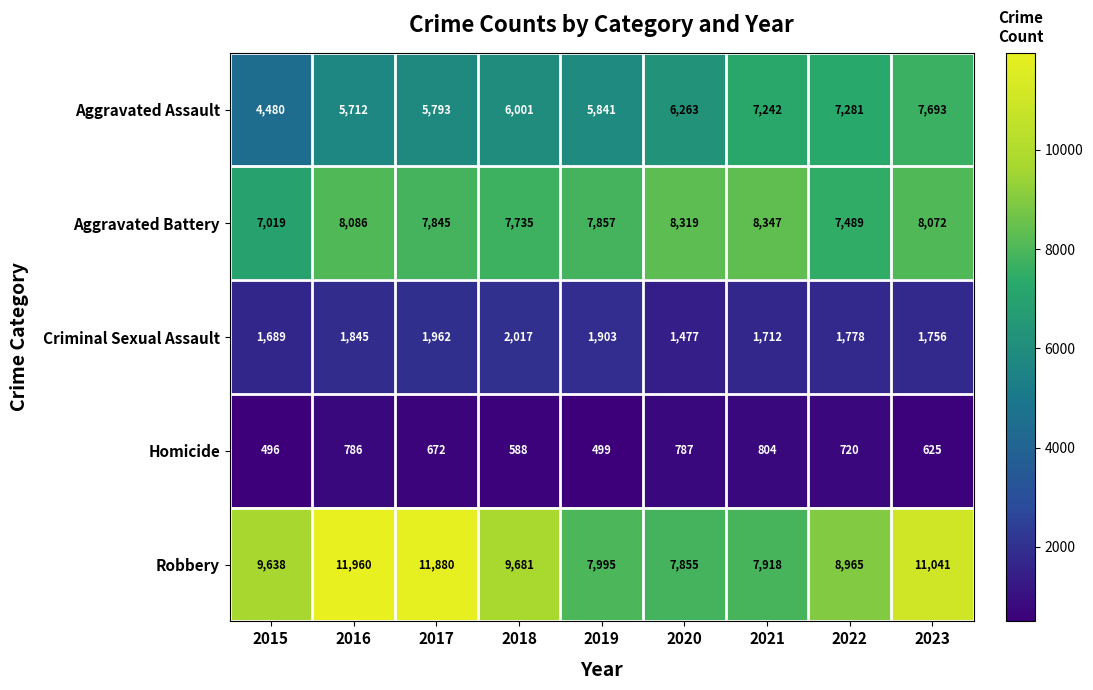

Count the number of data series in this chart.

5